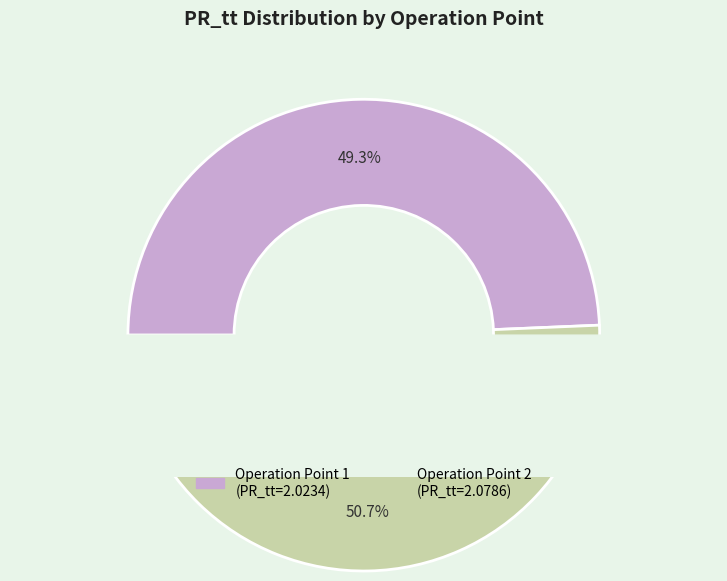

To the nearest percent, what portion does 2 represent?

51%